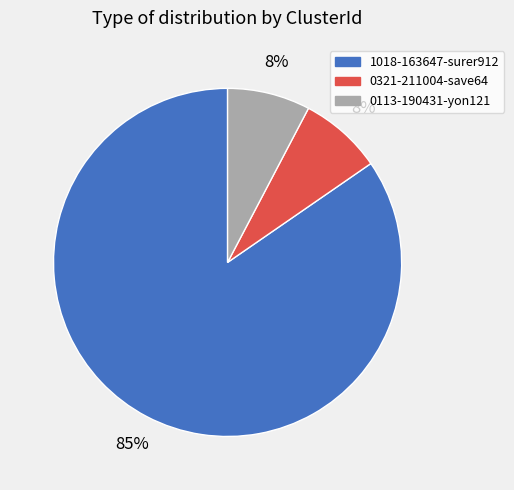

Is 0113-190431-yon121 the majority of the pie?

No